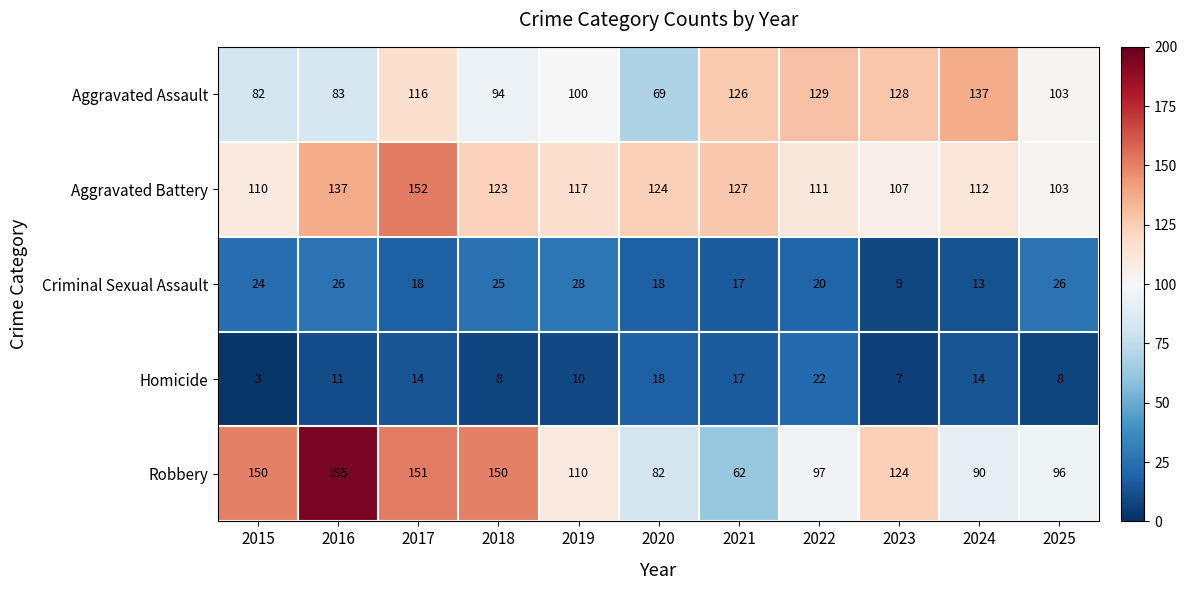

At which category does the chart reach its peak across all series?

2016